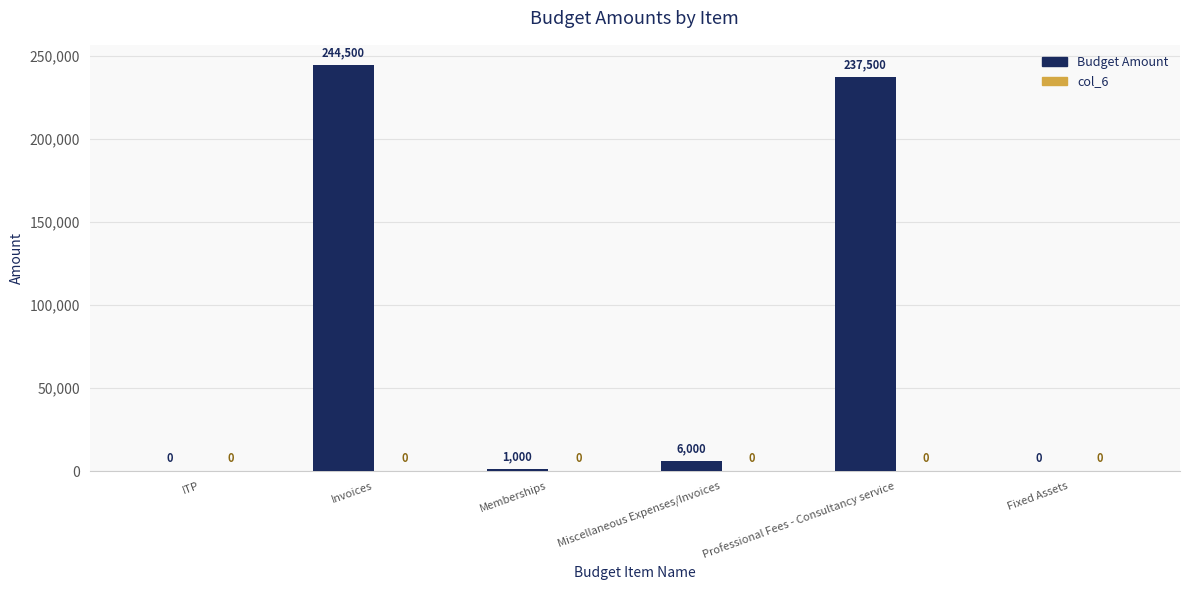

Between ITP and Invoices, which is larger?

Invoices